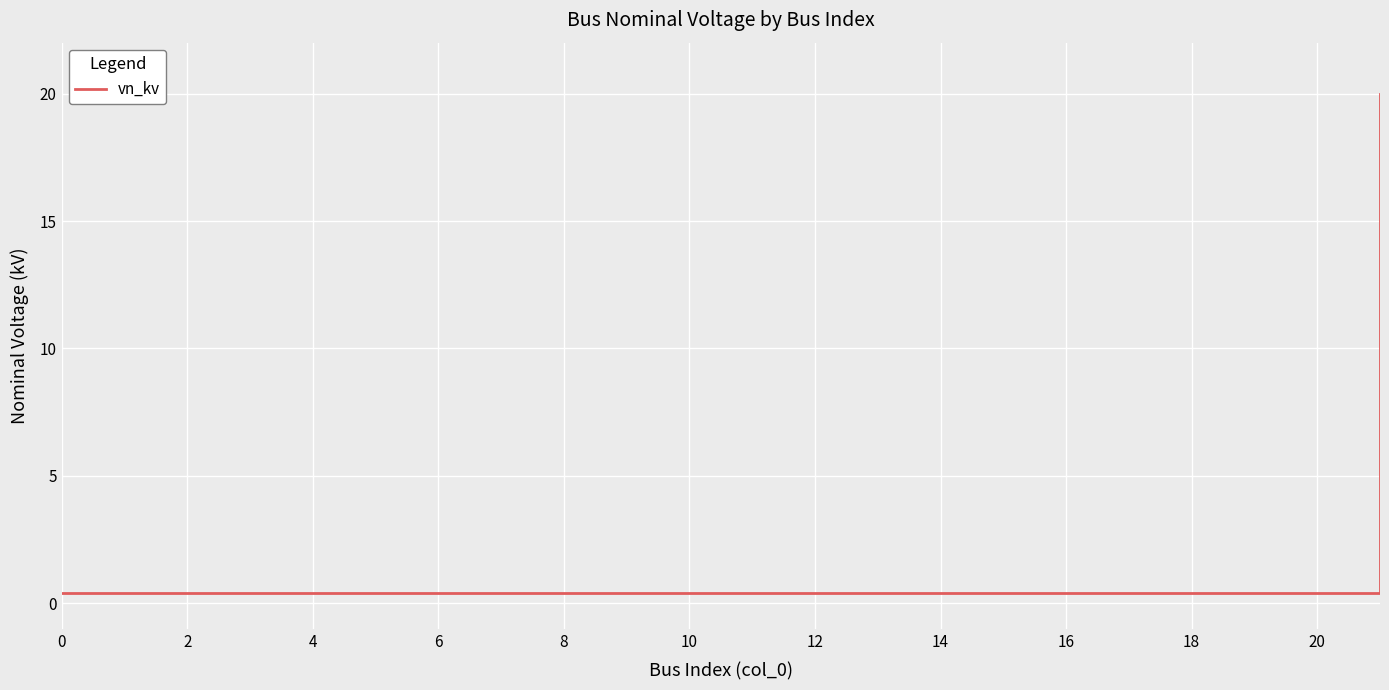

Reading left to right, extract all data points from this chart.

0.4	0.4	0.4	0.4	0.4	0.4	0.4	0.4	0.4	0.4	0.4	0.4	0.4	0.4	0.4	0.4	0.4	0.4	0.4	0.4	0.4	20.0